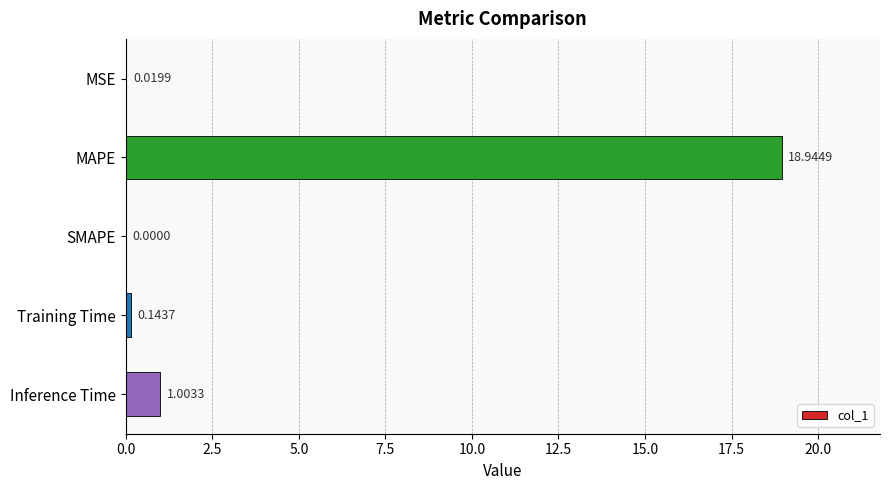

Which has a higher value, MAPE or SMAPE?

MAPE